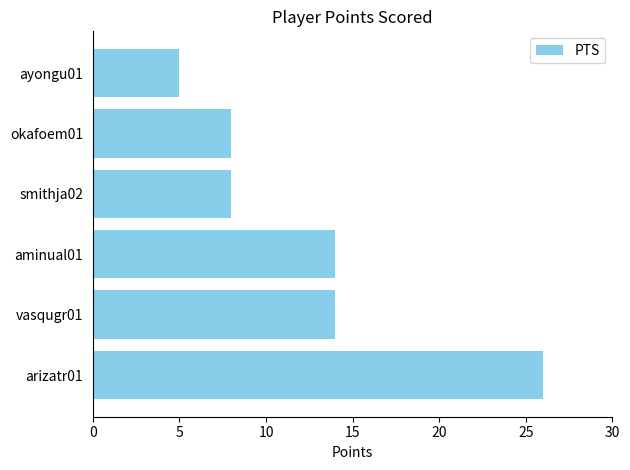

The value at vasqugr01 is 6. True or false?

False